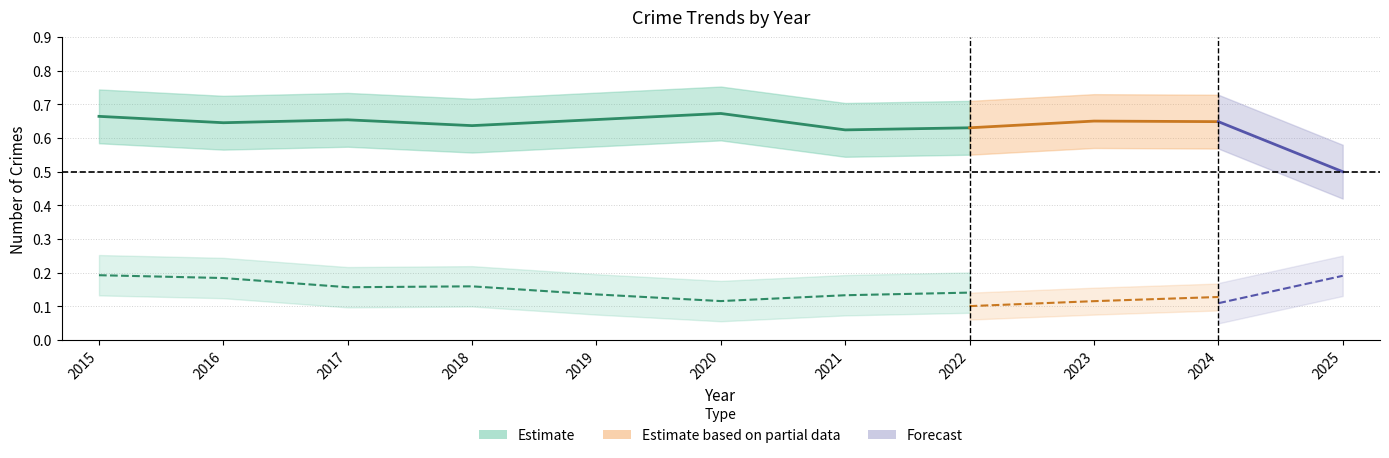

True or false: the data shows 0.2 at 2022.

False